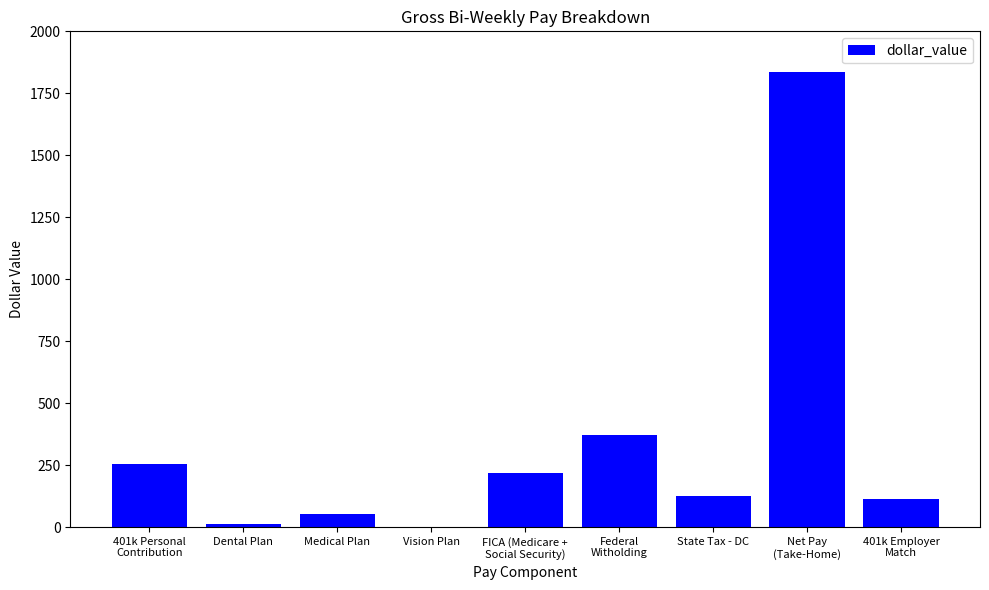

Is it true that the value at Vision Plan is 1.0?

True